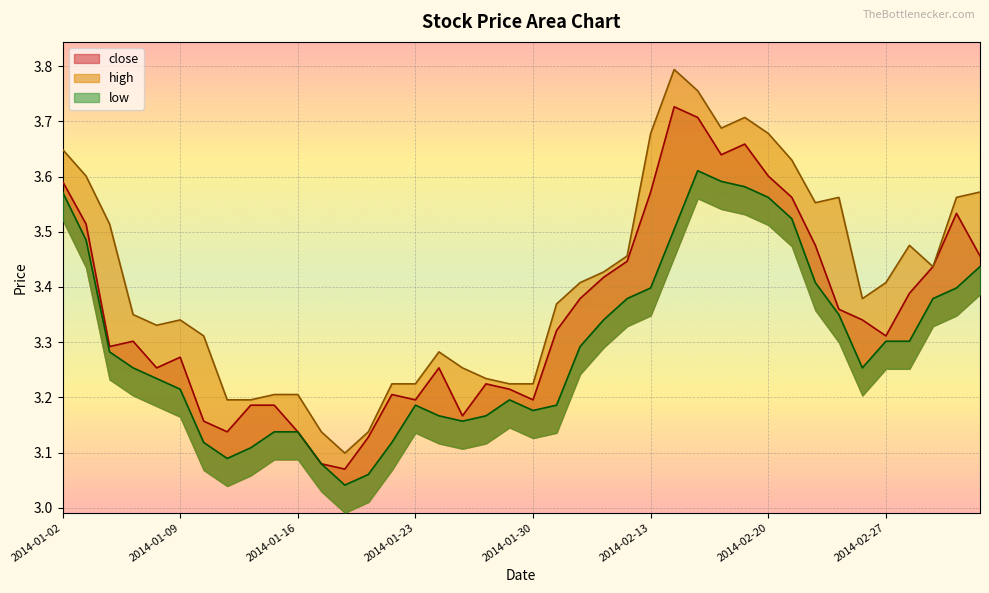

At how many categories does at least one series exceed 3?

40